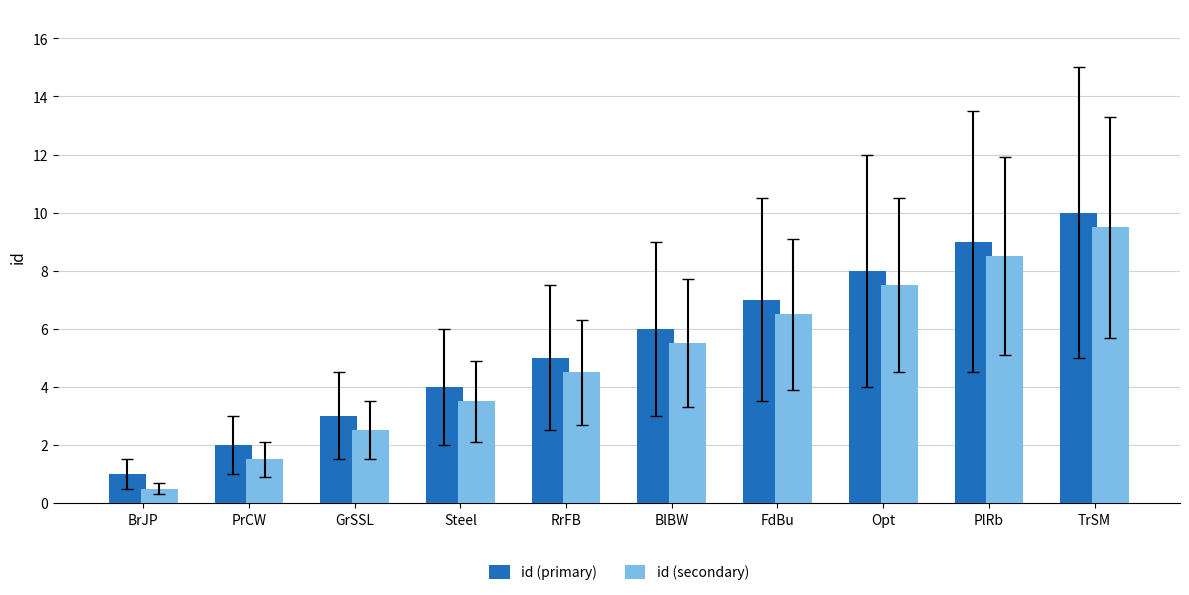

What is the sum of all id (secondary) values?

50.0